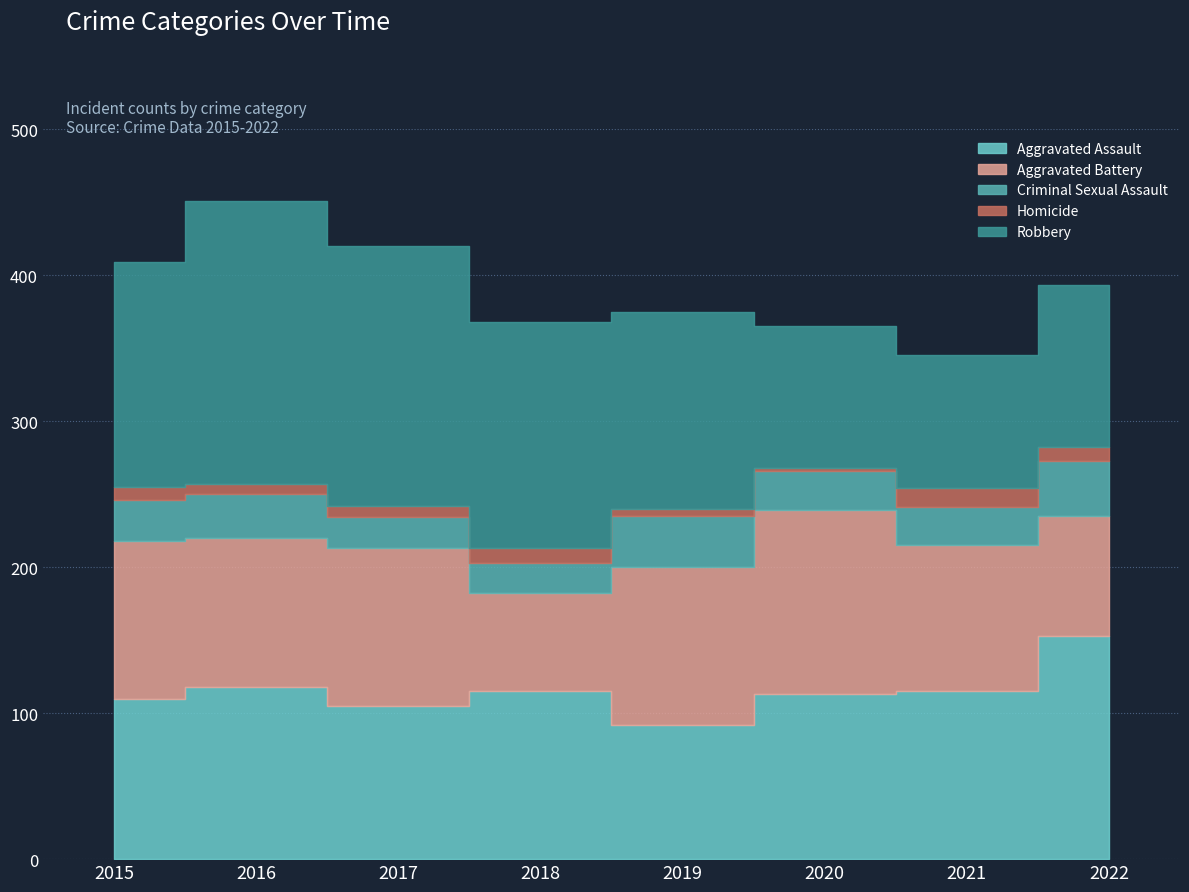

Rank the categories by Aggravated Assault value from lowest to highest.

2019, 2017, 2015, 2020, 2018, 2021, 2016, 2022